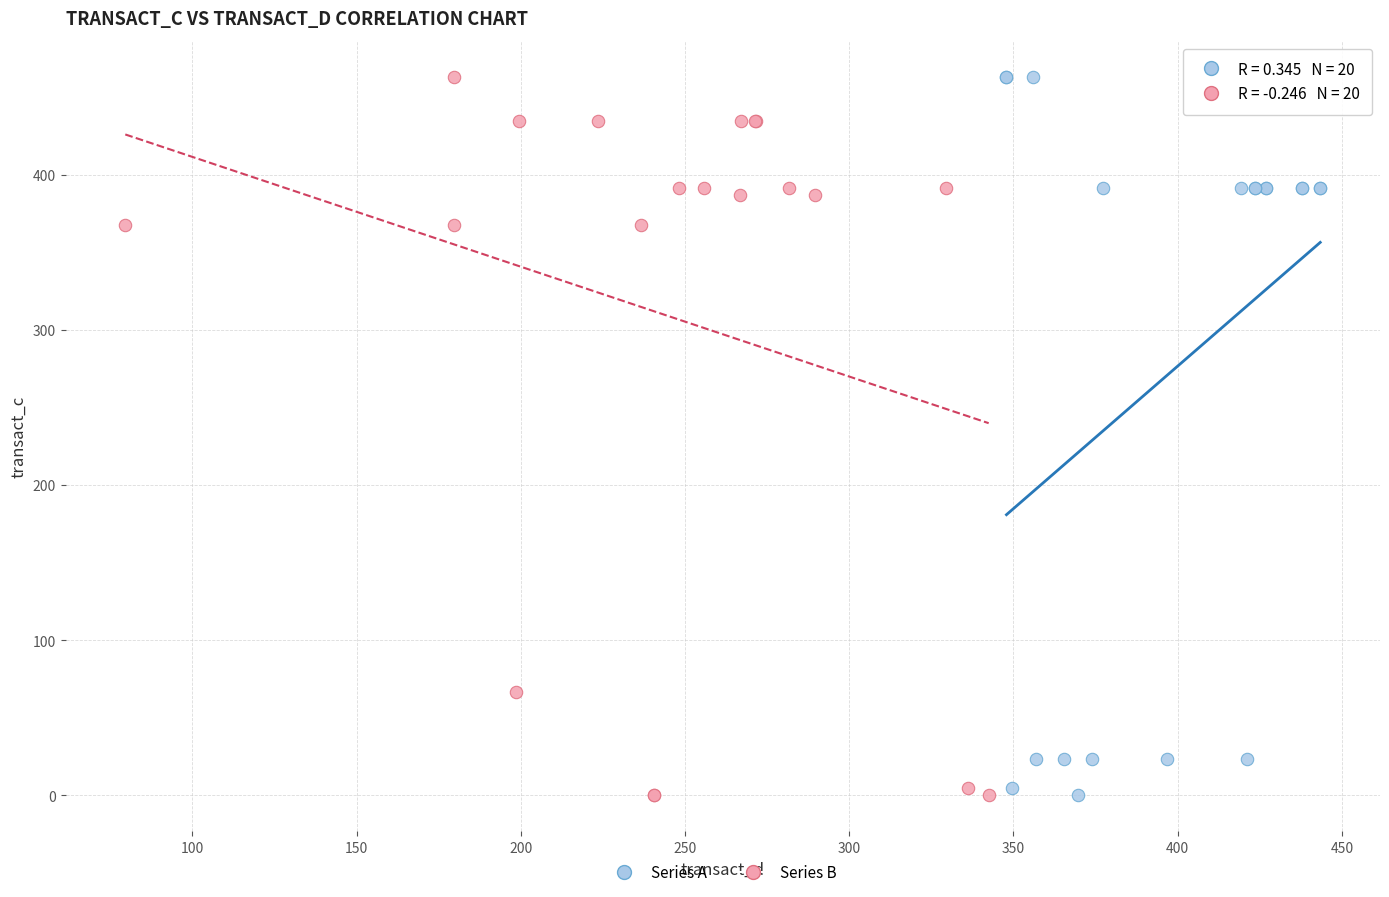

What are all the series names shown in the legend?

Series A, Series B